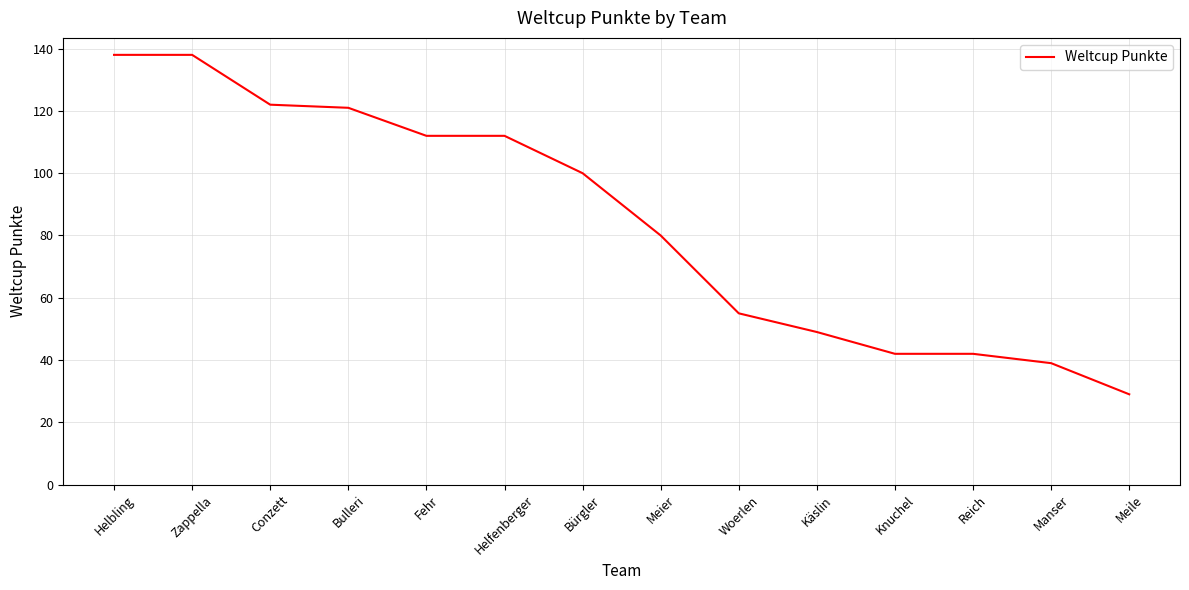

At which label is the value closest to 83?

Meier